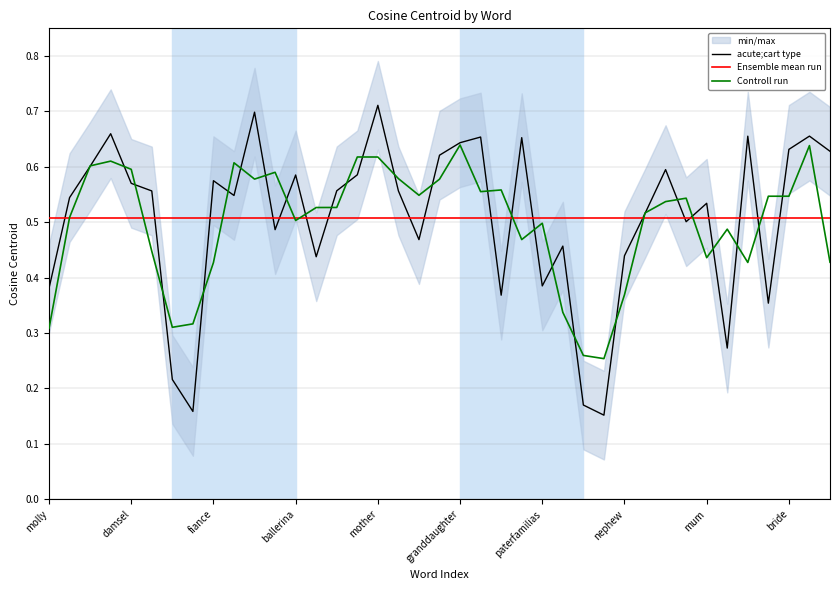

Is it true that acute;cart type equals 0.3 at bride?

False